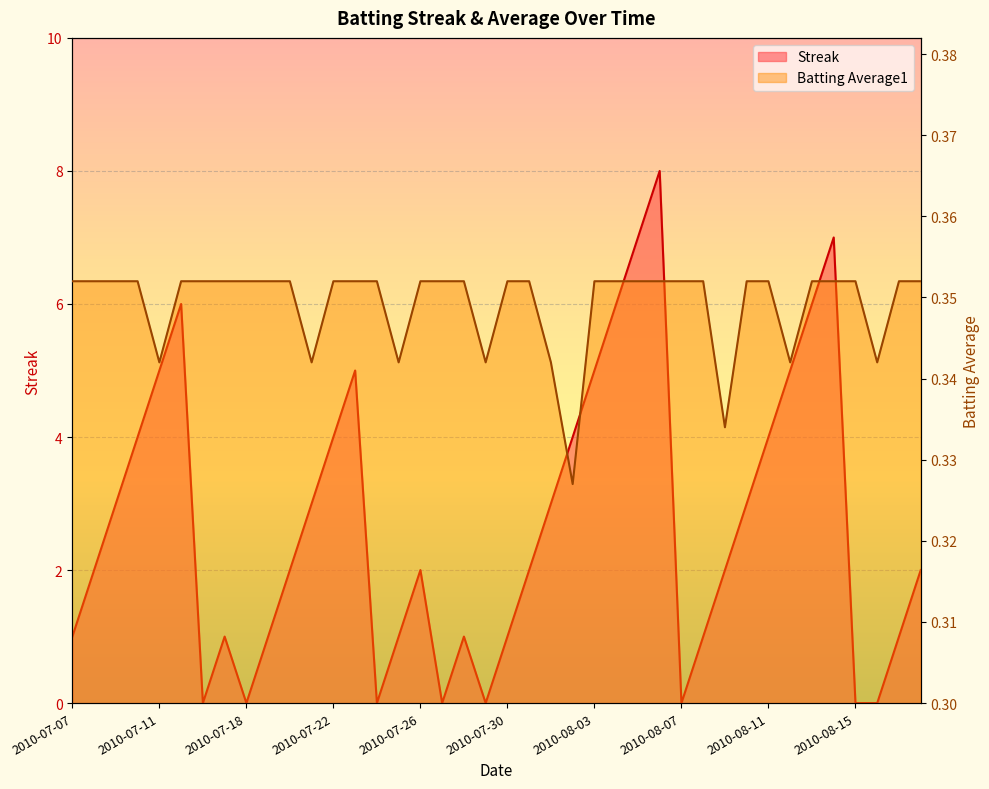

What is the label of the 35th point from the left?

2010-08-13